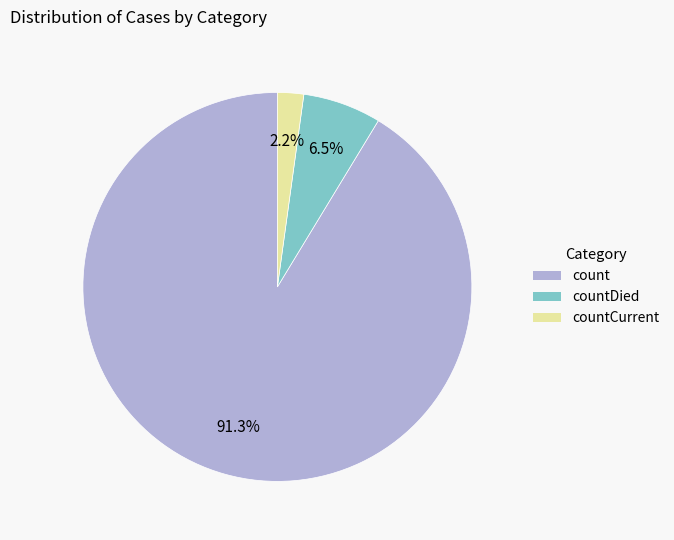

Is there any slice that represents more than half of the pie?

Yes